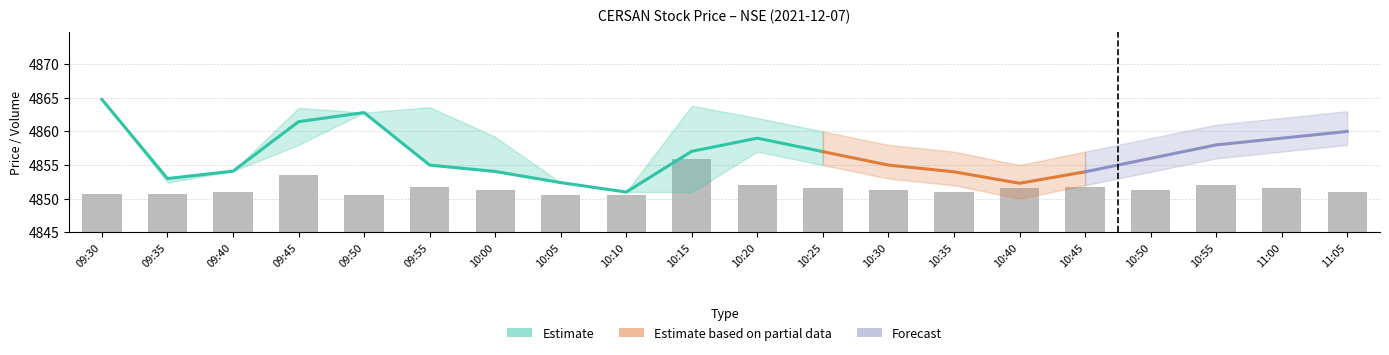

At which label does volume reach its minimum?

09:50